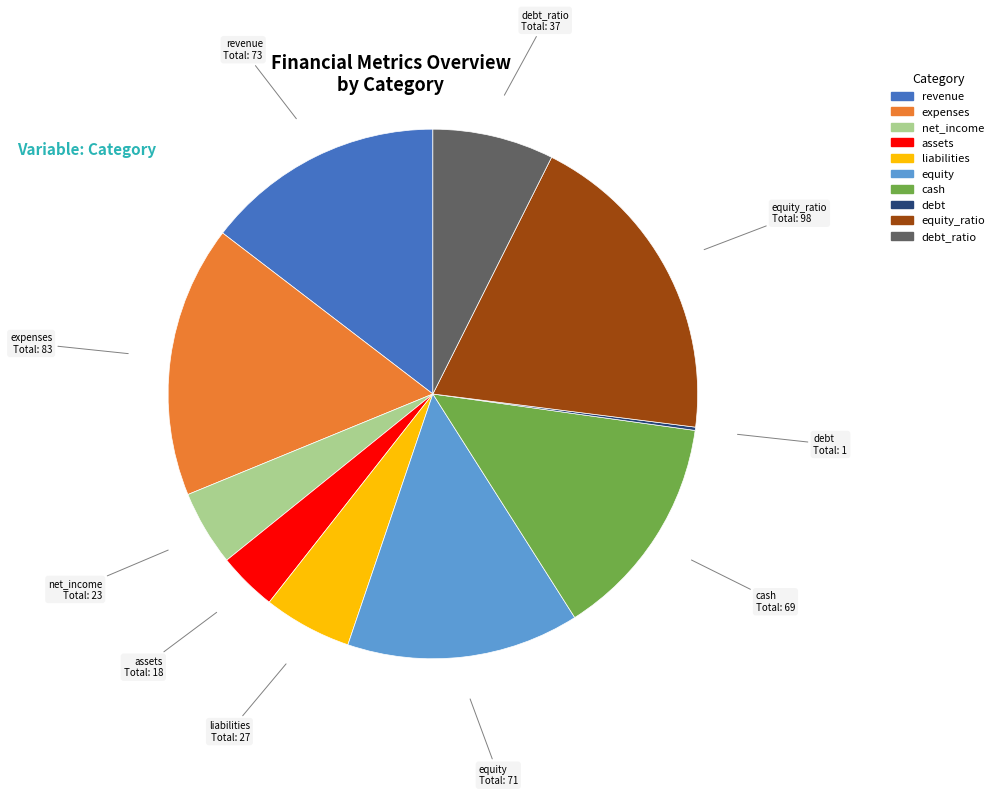

Is there a majority slice in this chart?

No